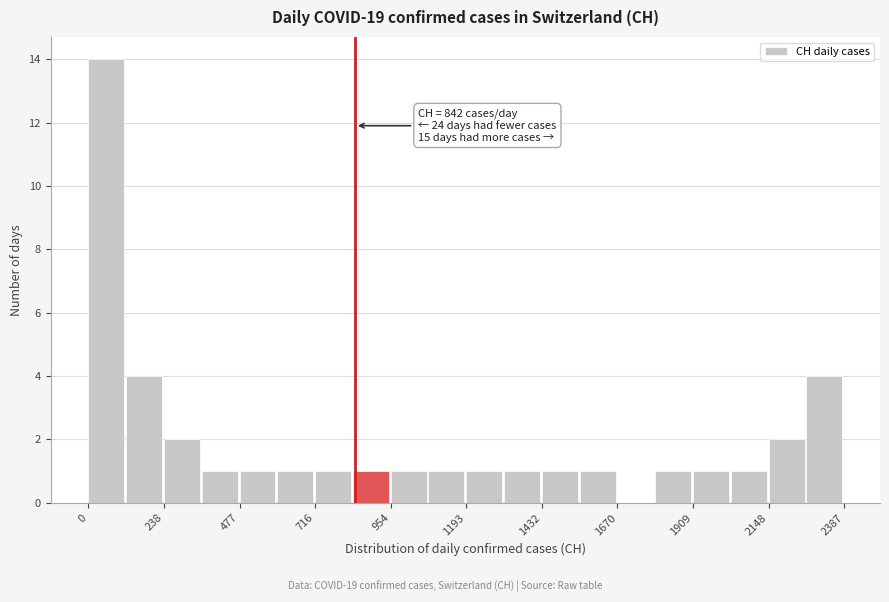

Around what value on the x-axis is the tallest bar? Give the approximate position of its centre, as read against the axis.

50